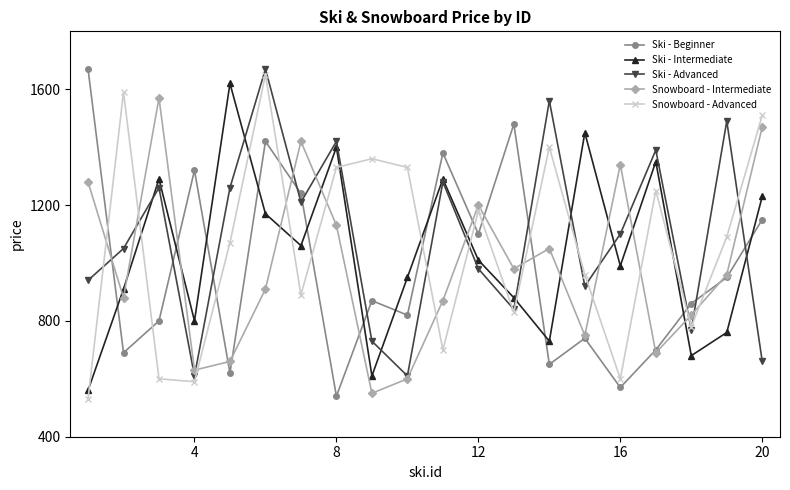

How many interior local valleys does the Ski - Beginner series have?

7